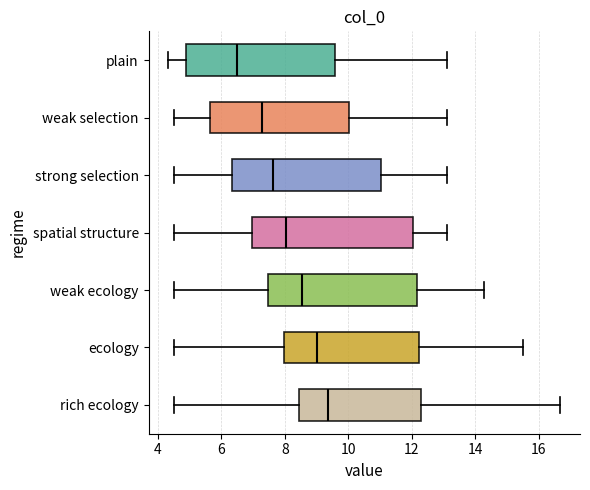

Which box has the furthest to the right median line?

rich ecology